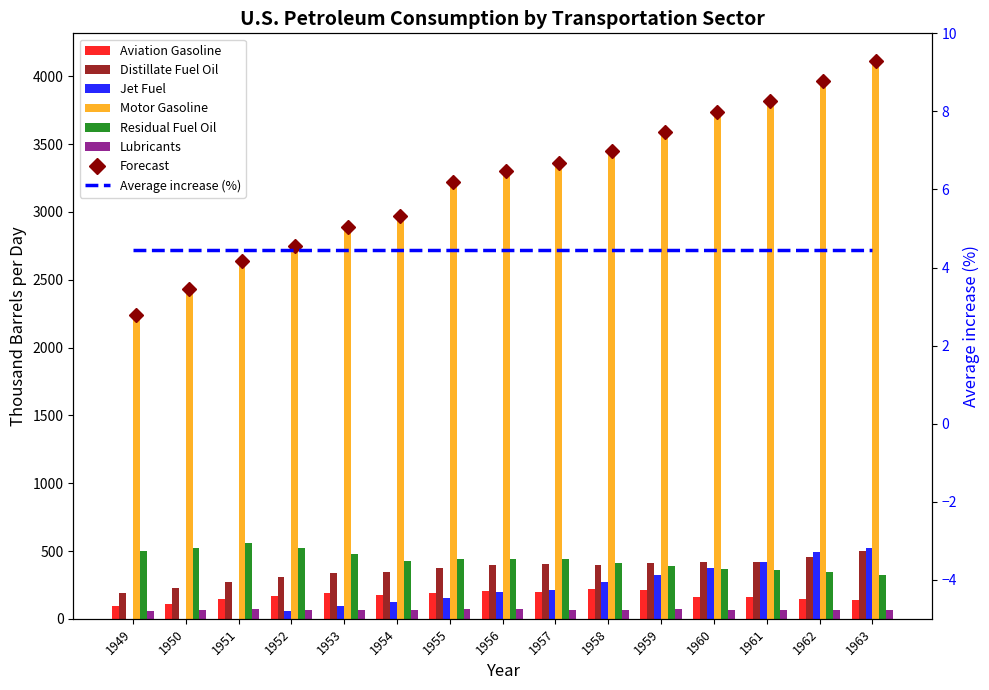

Which series changed the most between 1957 and 1960?

Motor Gasoline